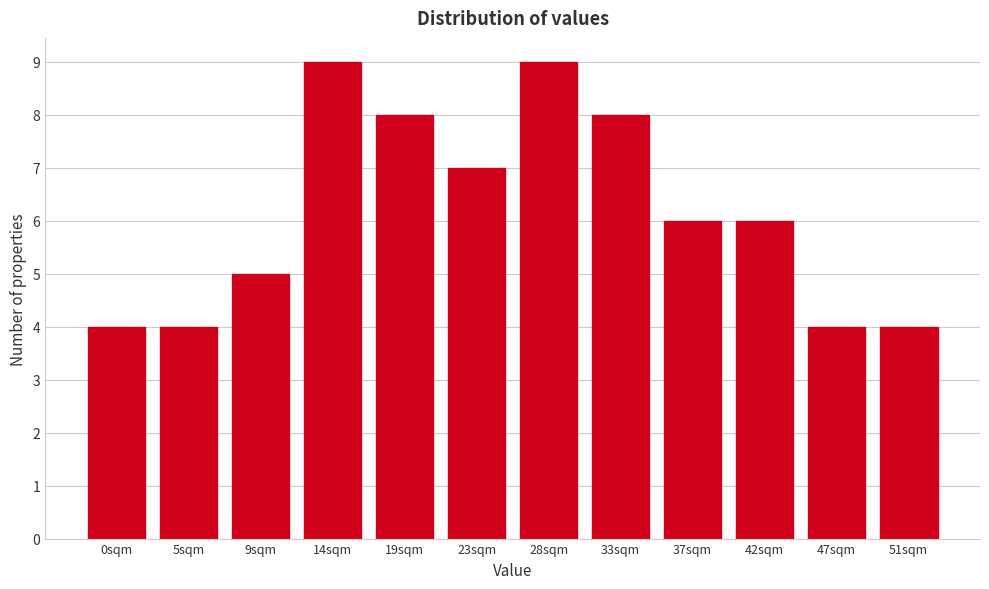

Reading left to right, extract all data points from this chart.

4	4	5	9	8	7	9	8	6	6	4	4